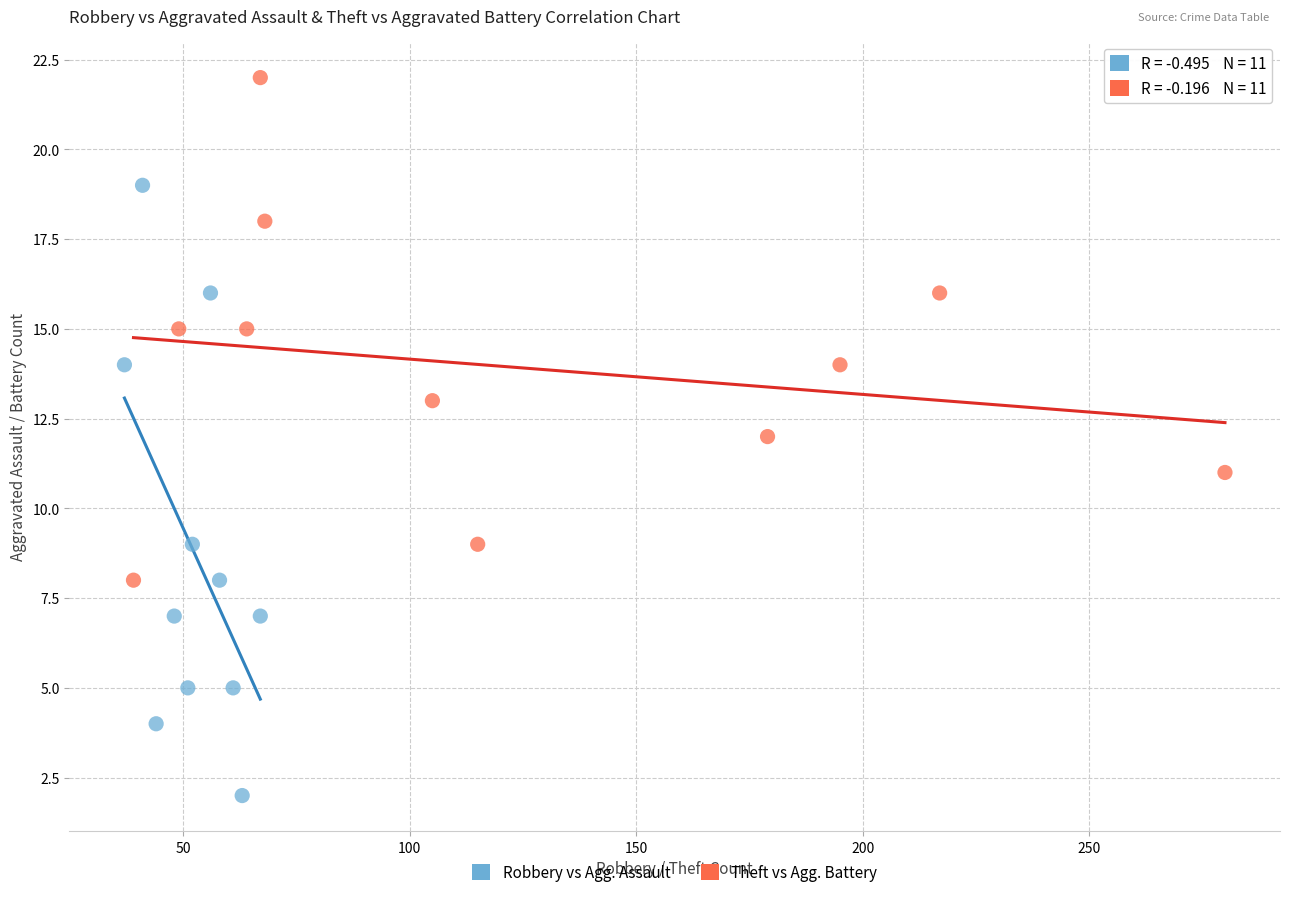

Which series has the largest Y range (max minus min)?

Robbery vs Agg. Assault